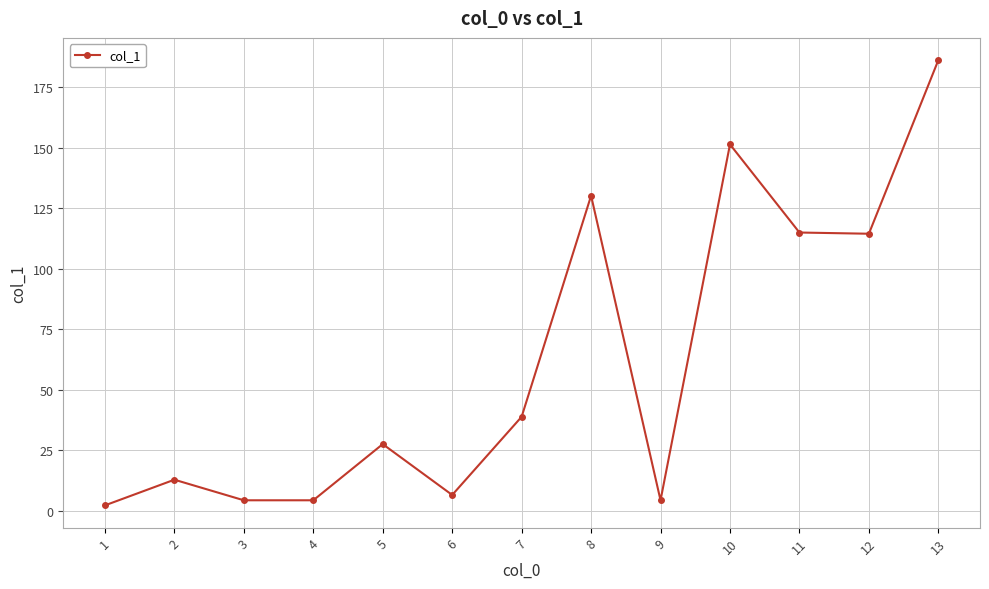

What is the value of the 10th point from the left?

151.4